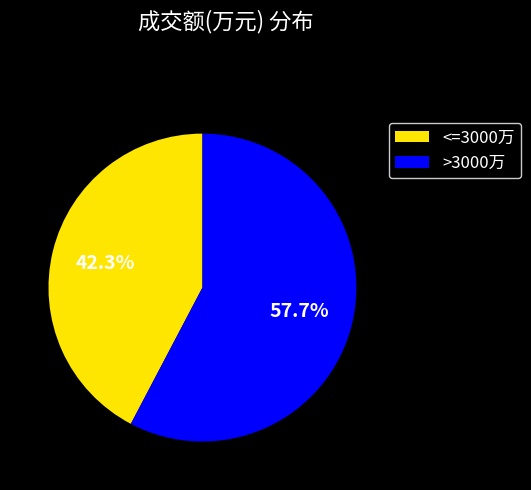

To the nearest percent, what is the average slice percentage?

50%